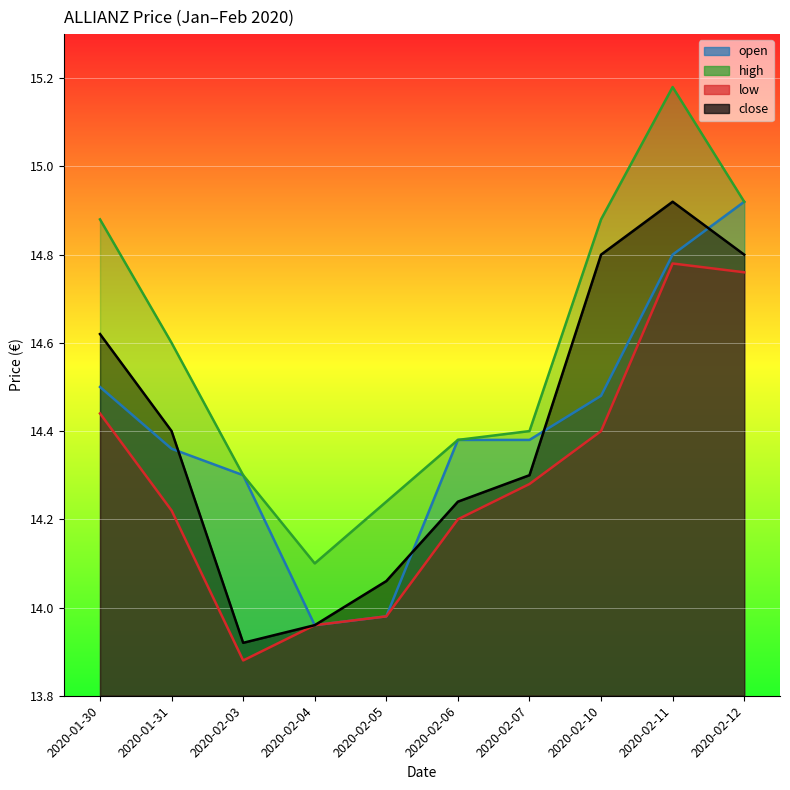

What is the difference between the maximum and minimum values in the close series?

1.0